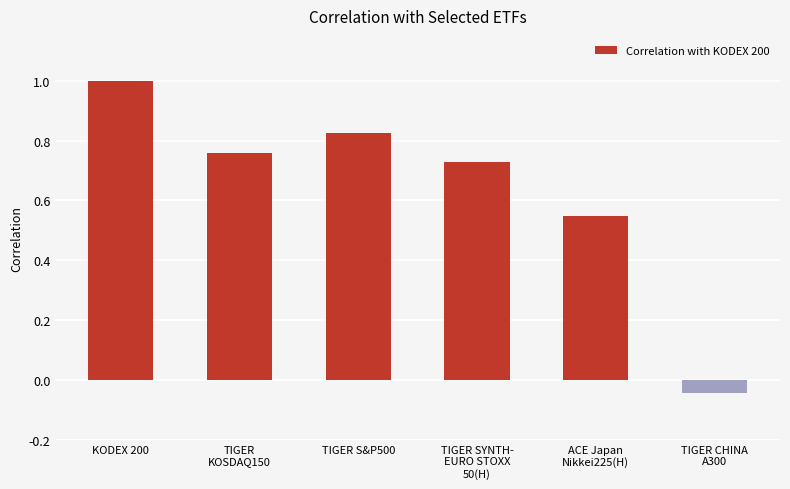

At which label is the value closest to 0?

TIGER CHINA
A300